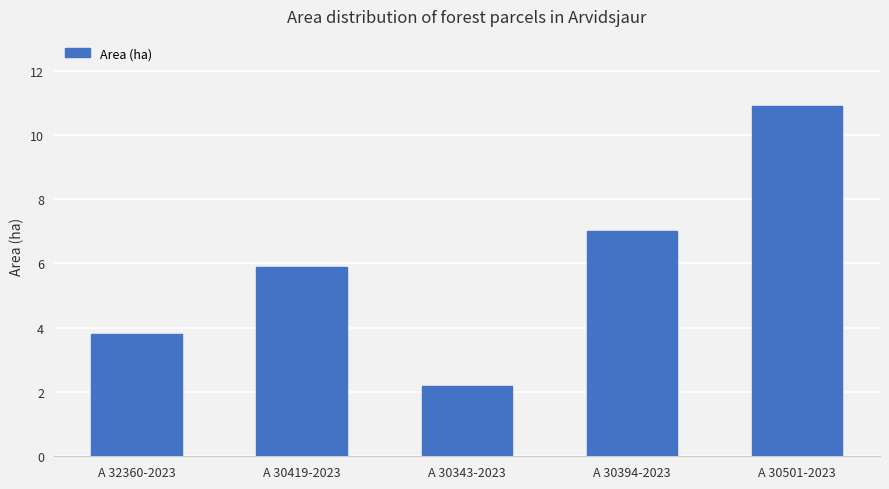

The value at A 30501-2023 is 10.9. True or false?

True